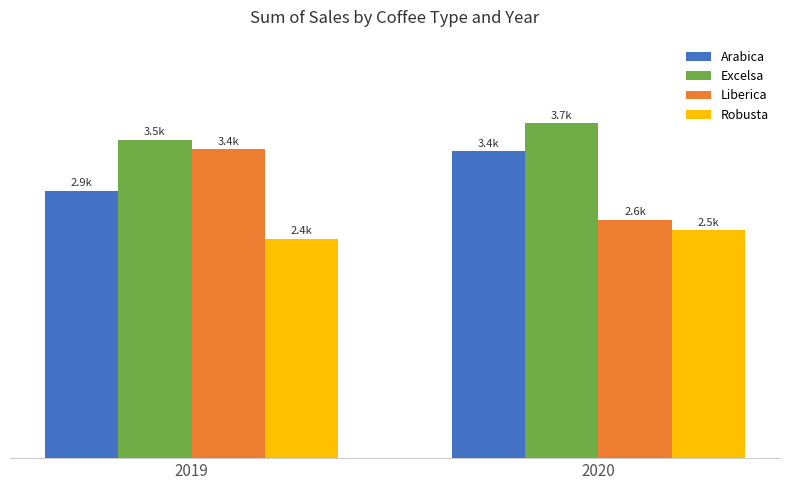

Are the bars horizontal?

No